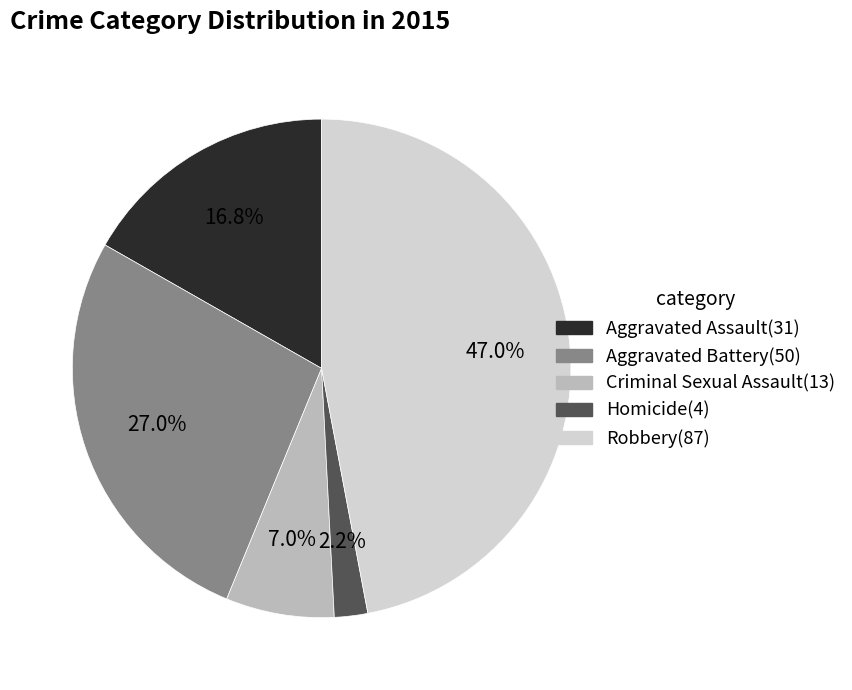

What is the ratio of the value at Aggravated Battery to the value at Aggravated Assault?

1.6